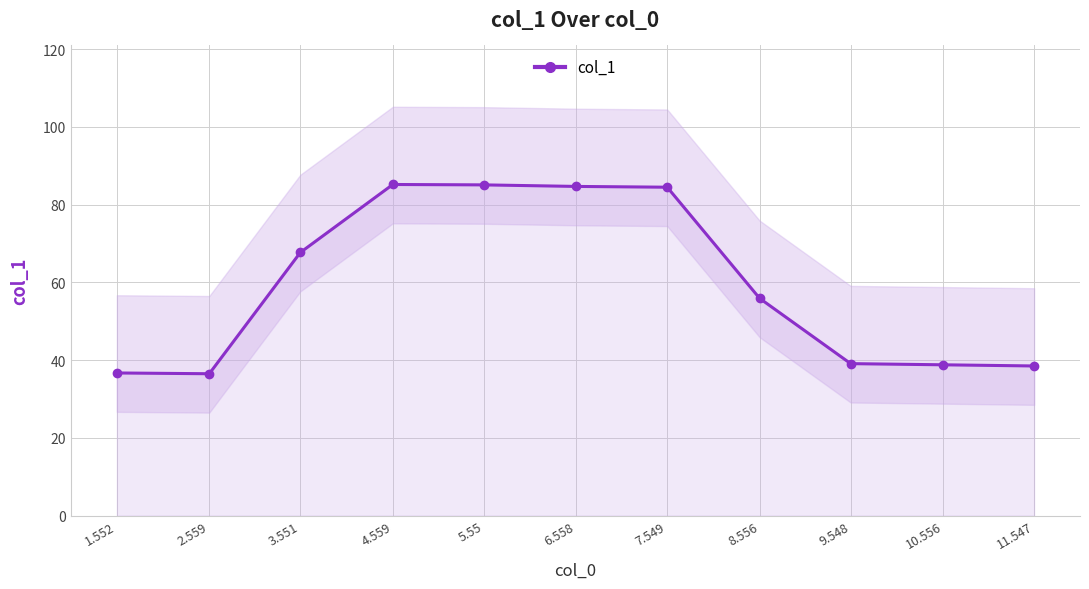

Approximately how many times larger is the value at 3.551 compared to 11.547?

1.8